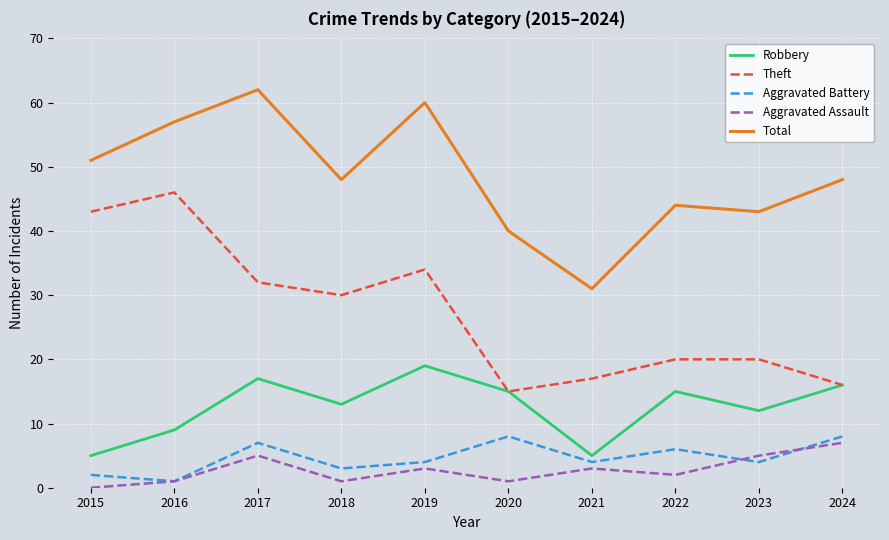

Does the chart display data point markers on the line(s)?

No